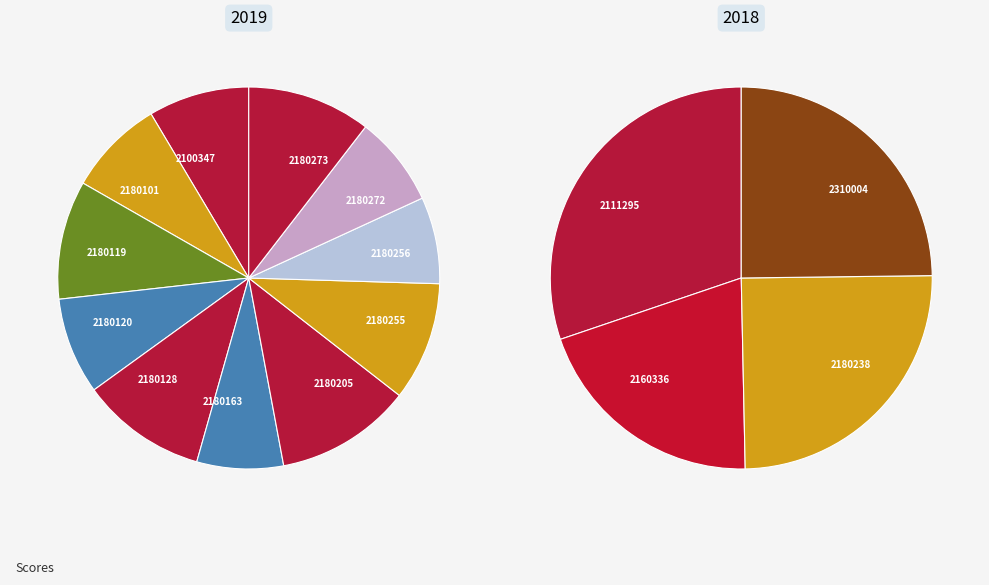

Is there a majority slice in this chart?

No